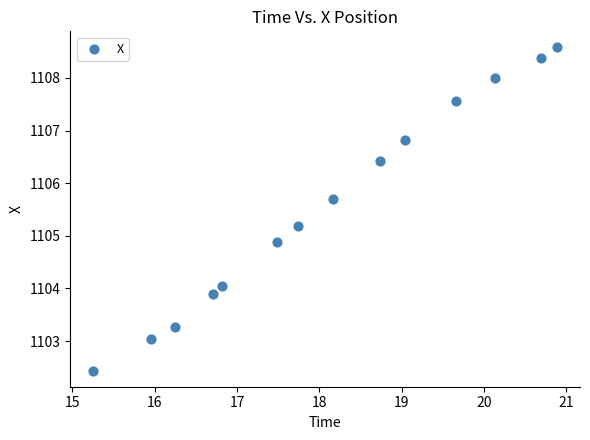

What is the range of Y values (max minus min)?

6.1